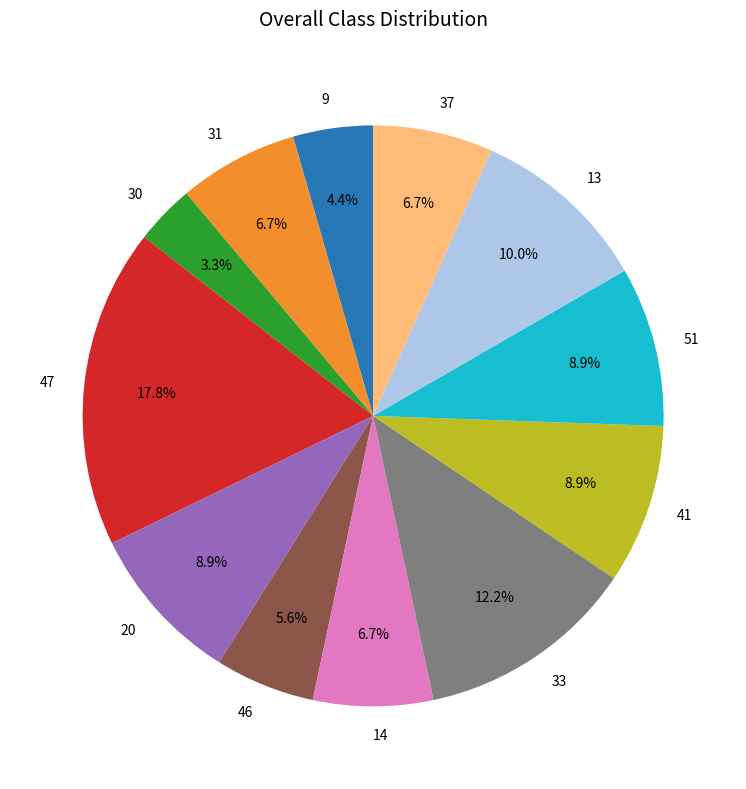

To the nearest percent, what percentage of the pie is 13?

10%